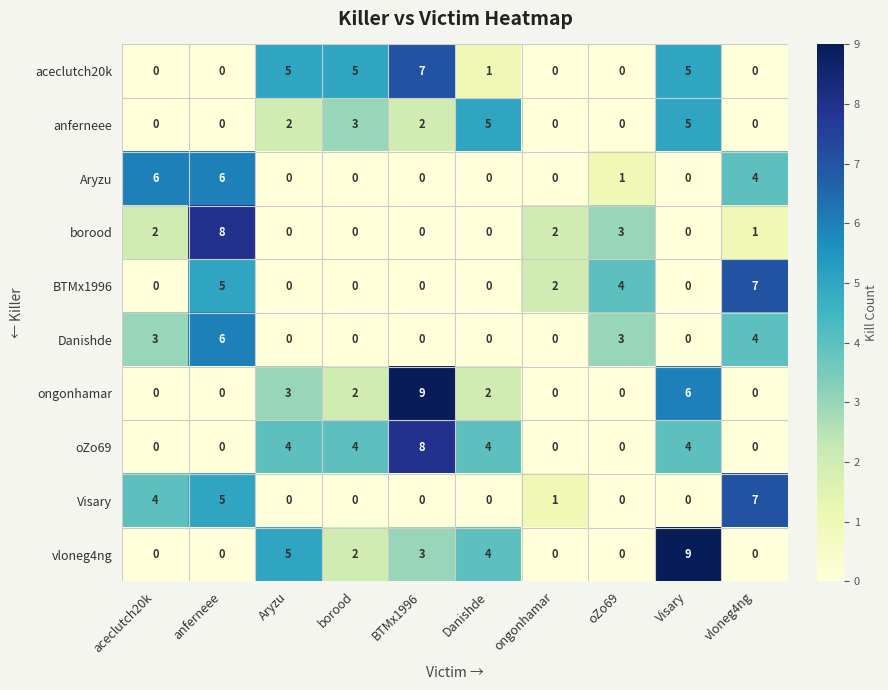

How many categories are shown in the chart?

10